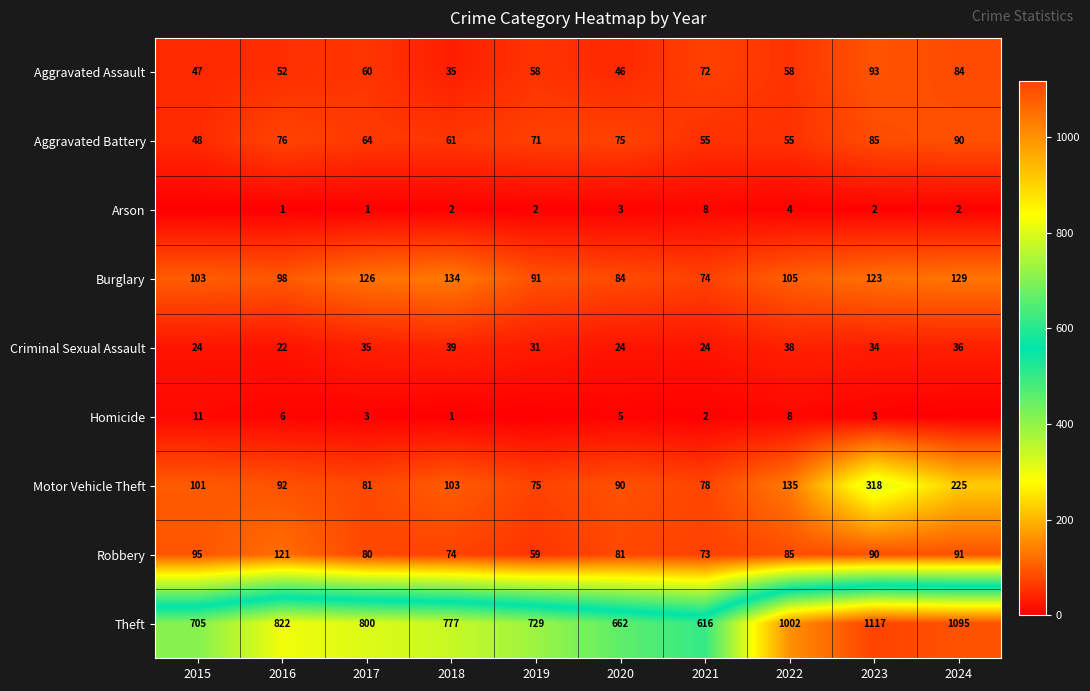

What is the spread (max minus min) of values at 2024?

1095